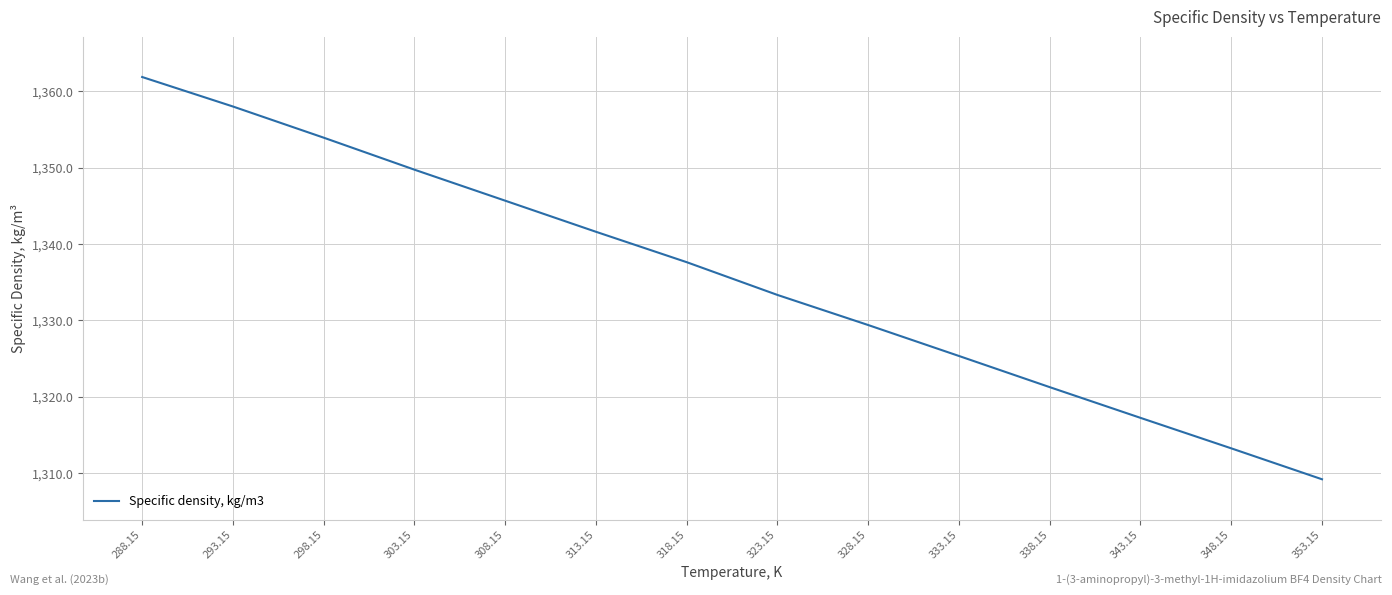

What is the difference between the values at 293.15 and 313.15?

16.4